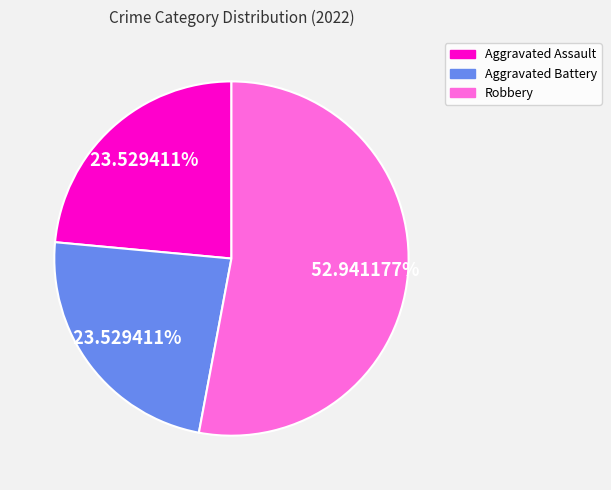

Is the sum of Robbery and Aggravated Assault greater than half?

Yes